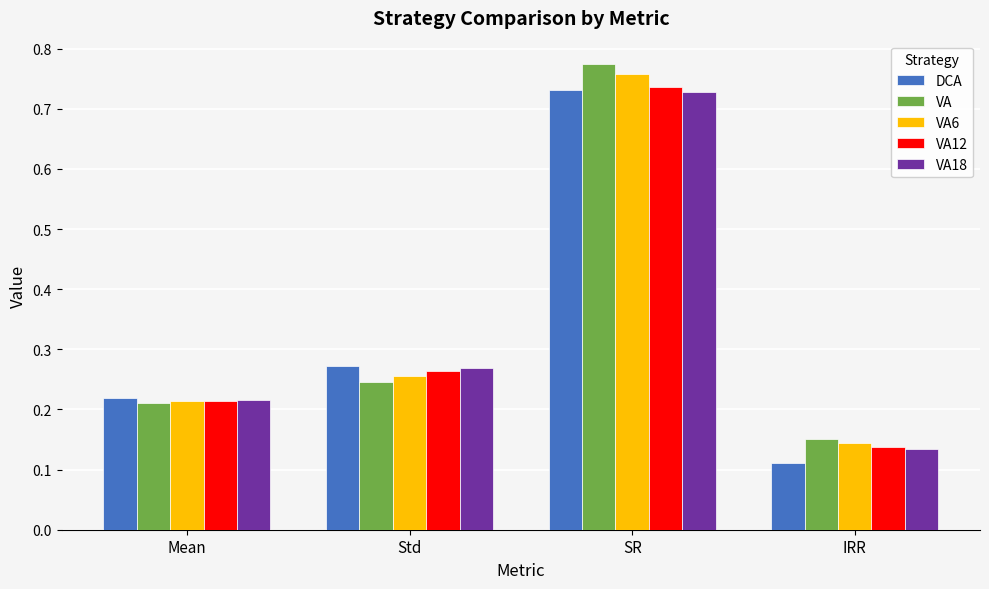

Which category has the lowest value across all series?

IRR